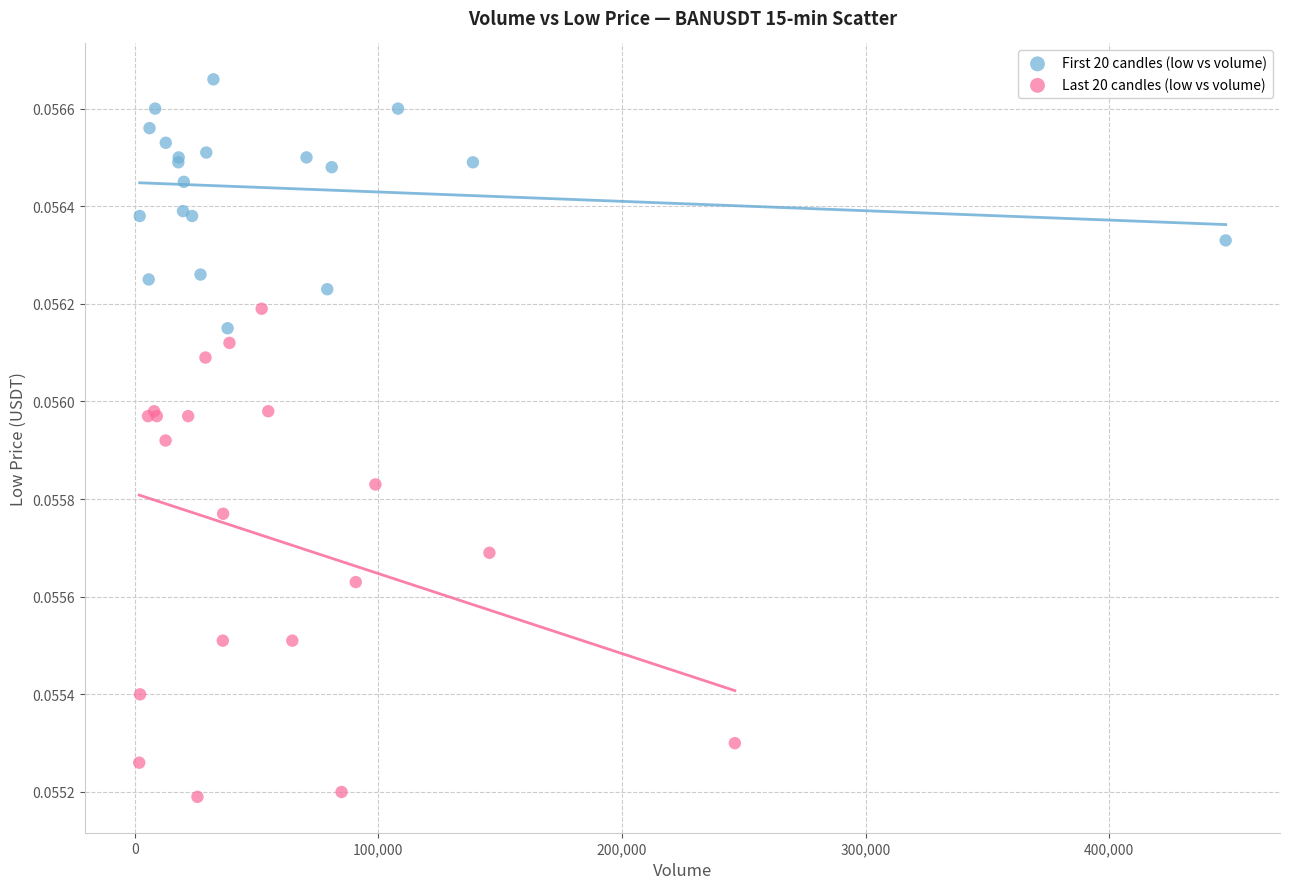

Which series reaches the maximum Y coordinate?

First 20 candles (low vs volume)